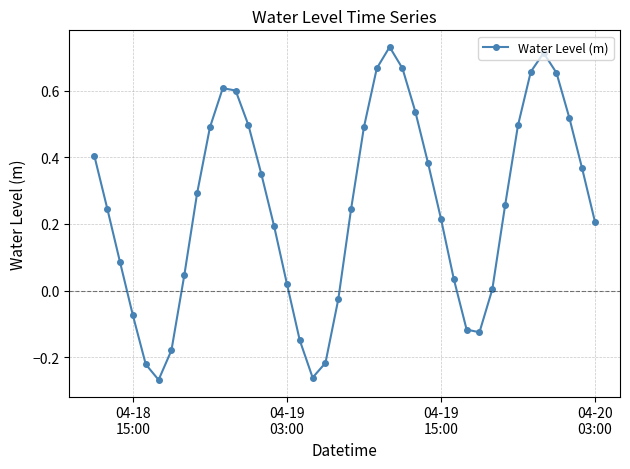

True or false: the data has more than 2 interior local peaks.

True